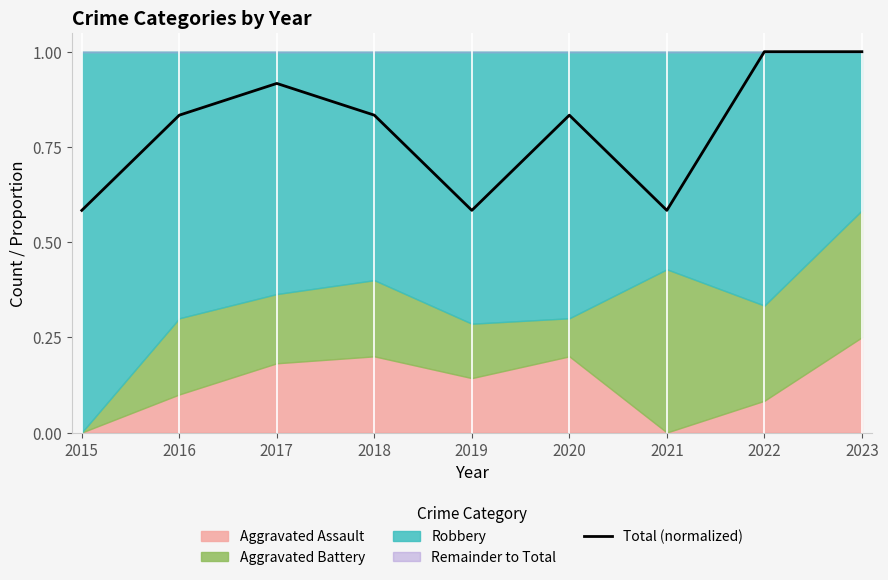

What is the sum of all values?

7.2